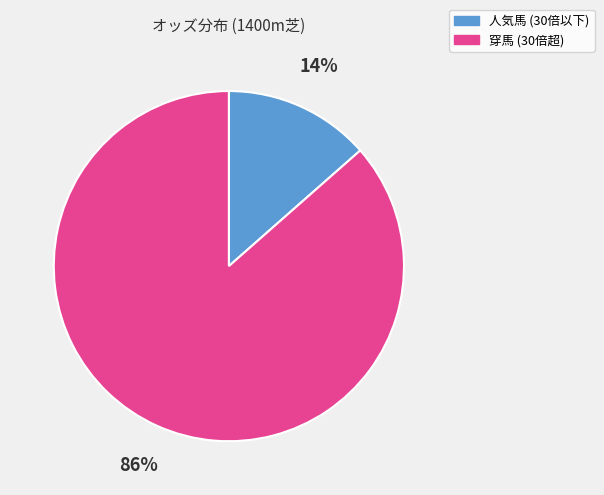

How many slices are in this pie chart?

2